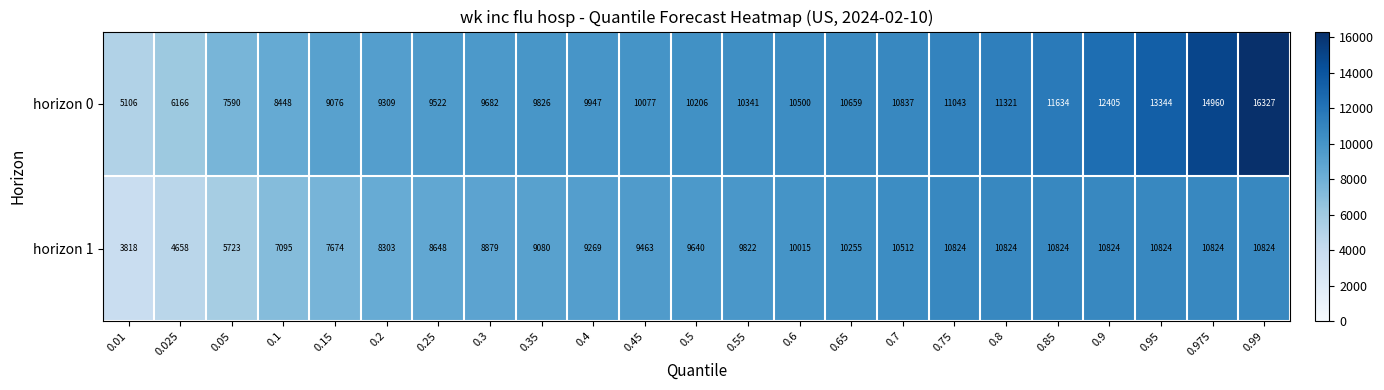

What is the maximum value for horizon 0?

16327